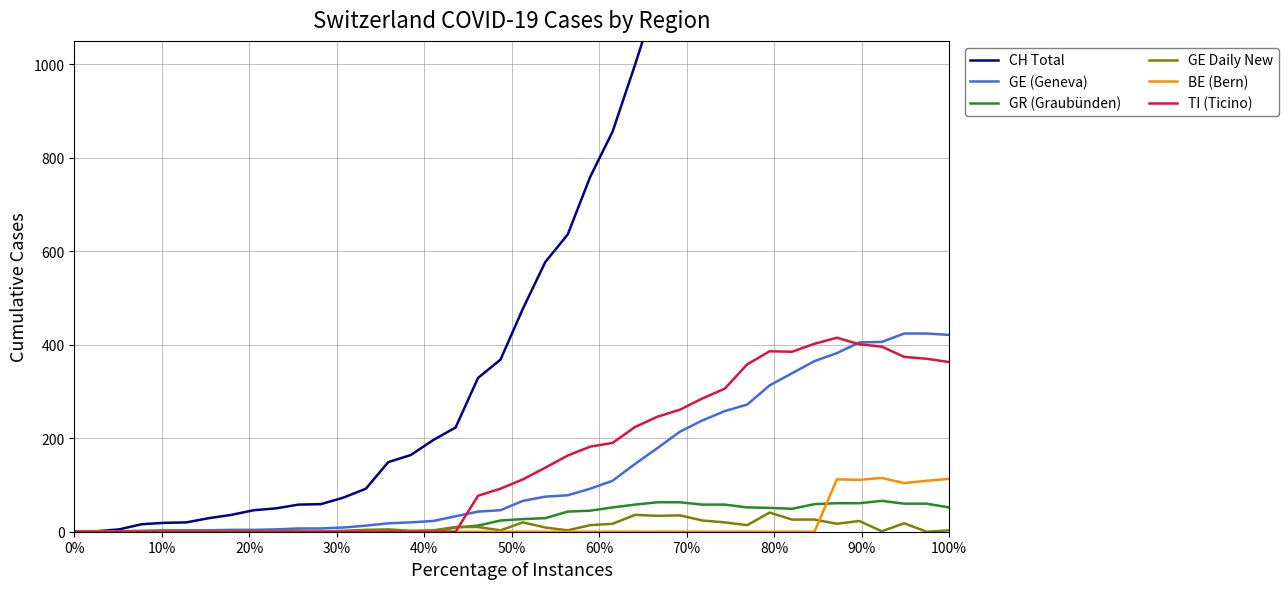

The GE Daily New series shows 7 at 32. True or false?

False